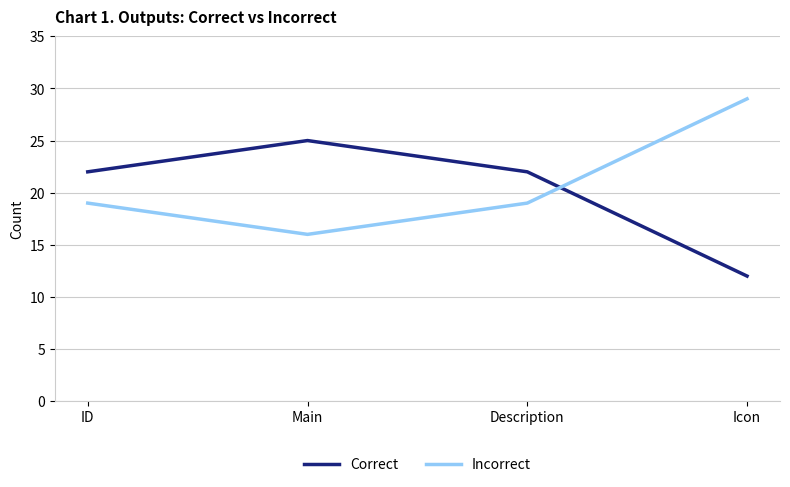

Which series has the largest total across all categories?

Incorrect